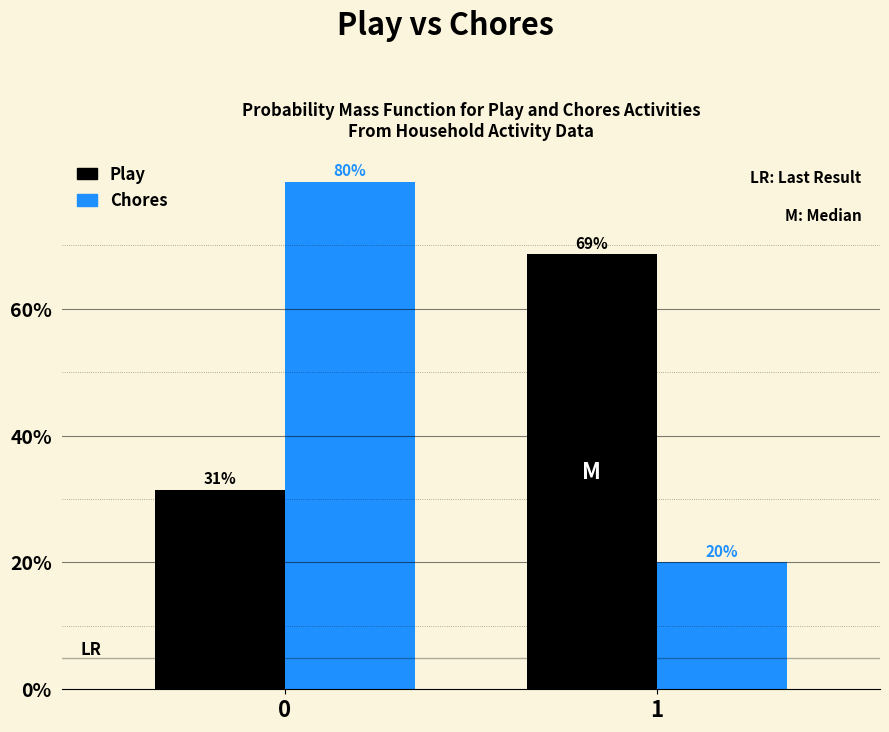

What is the highest value of the Play series?

68.6